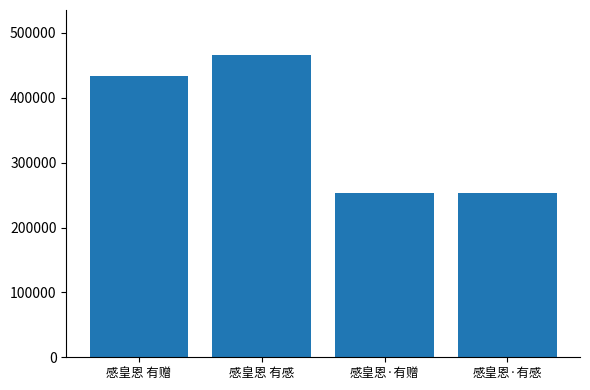

True or false: the data shows 211517 at 感皇恩 有感.

False